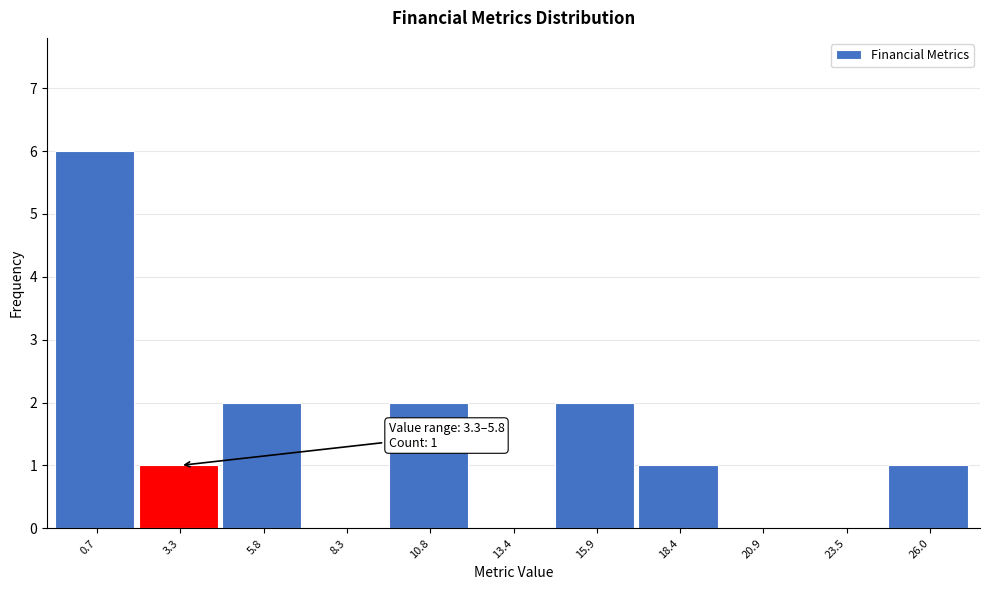

Reading right to left, what are all the values shown in this chart?

26.0=1	23.5=0	20.9=0	18.4=1	15.9=2	13.4=0	10.8=2	8.3=0	5.8=2	3.3=1	0.7=6